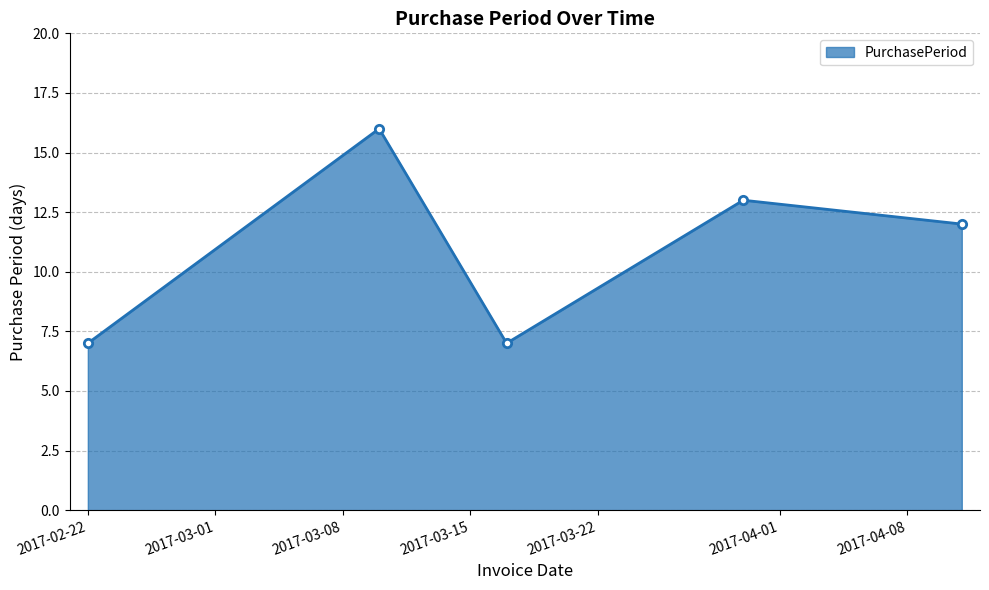

How many interior local peaks (higher than both neighbors) does the data have?

2